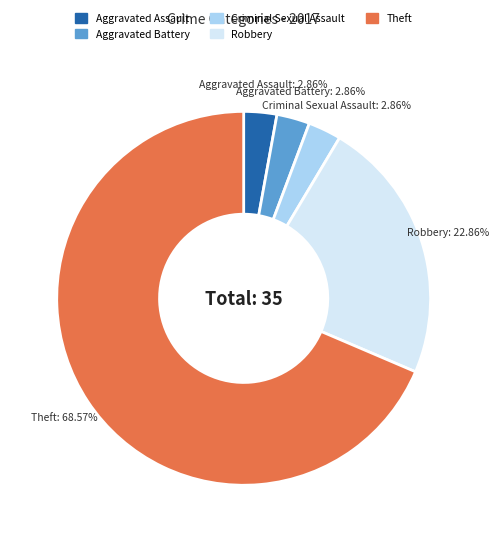

Is there a majority slice in this chart?

Yes